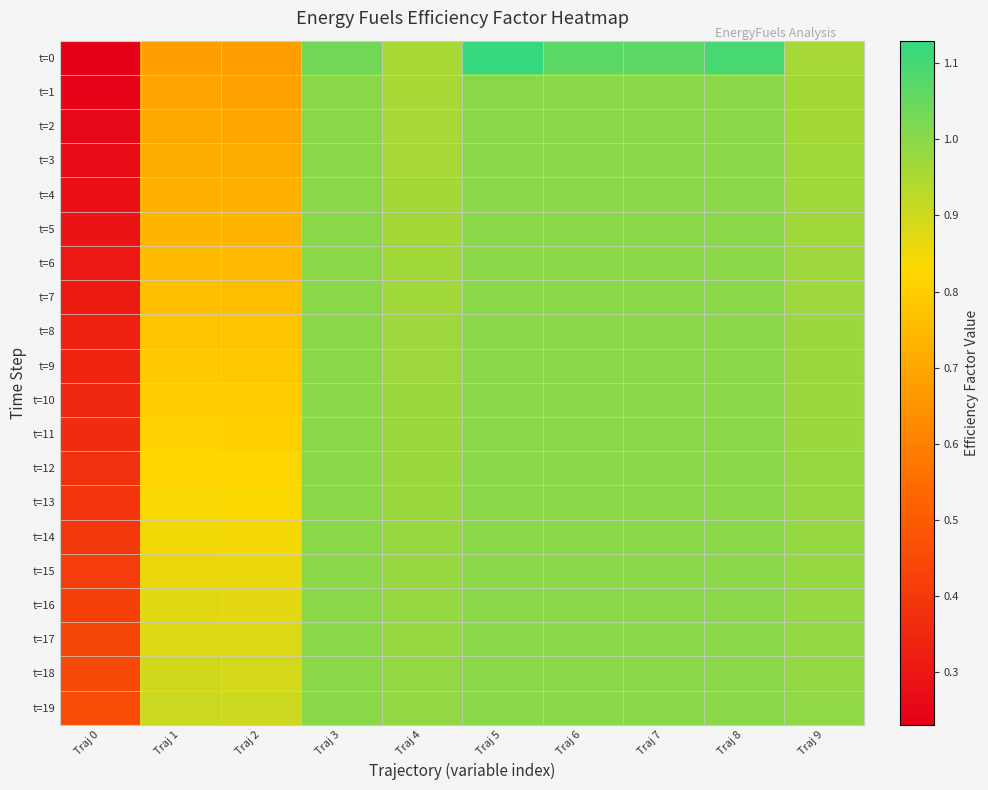

Rank the series by their maximum value, from highest to lowest.

t=0, t=1, t=2, t=3, t=4, t=5, t=6, t=7, t=8, t=9, t=10, t=11, t=12, t=13, t=14, t=15, t=16, t=17, t=18, t=19